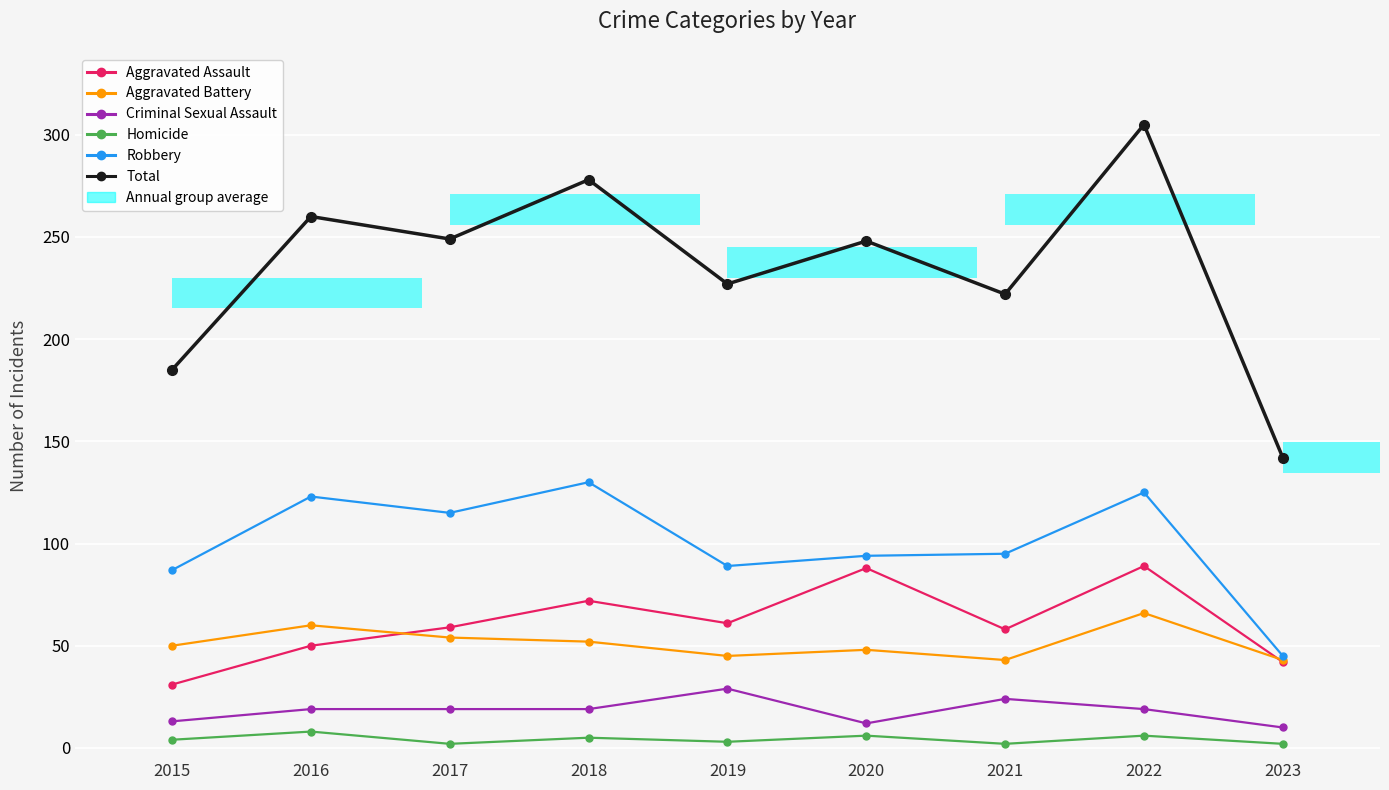

What is the value of the Robbery bar at the 2nd from the left?

123